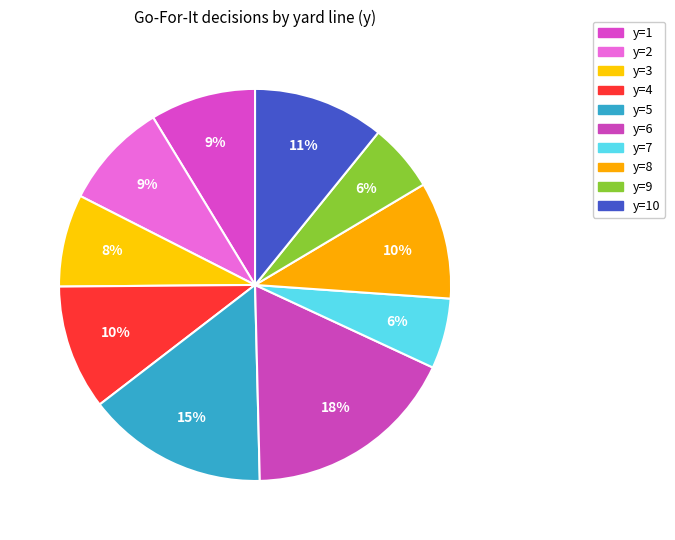

How many segments does this pie chart have?

10